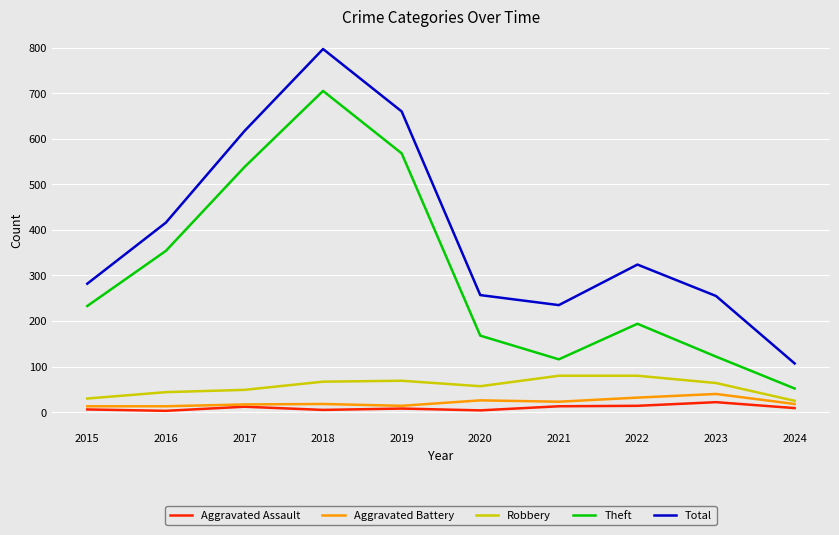

True or false: Total and Aggravated Assault intersect in this chart.

False